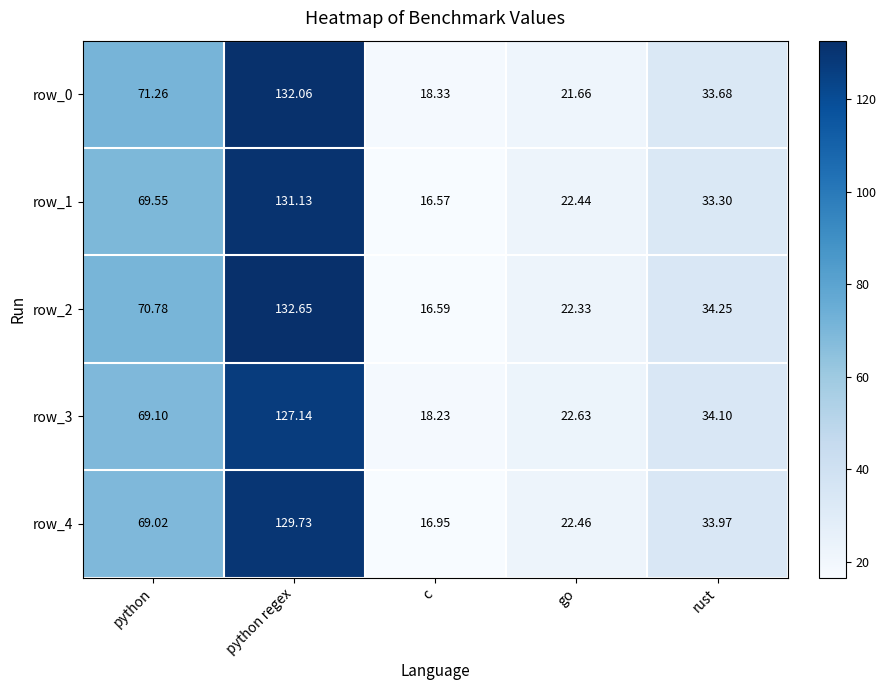

At how many categories does at least one series exceed 42?

2